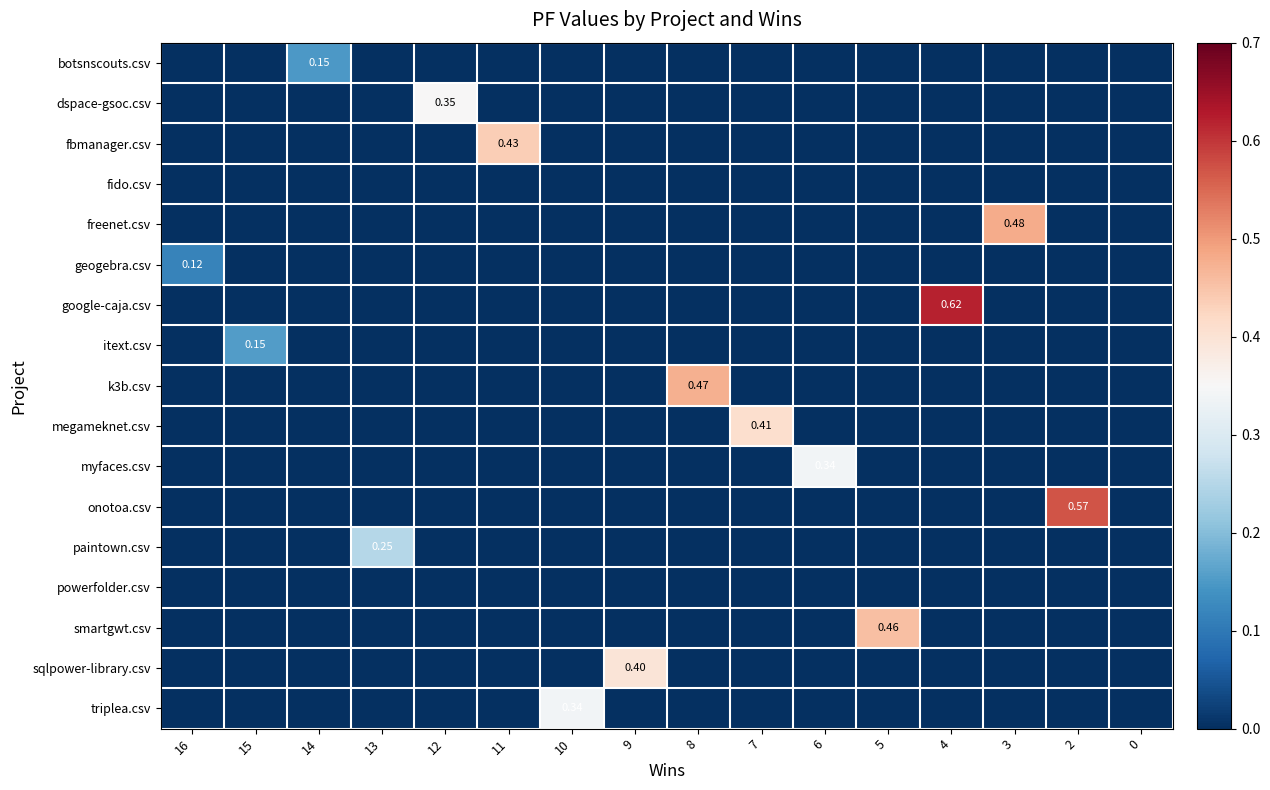

Rank the series at 13 from highest to lowest value.

paintown.csv, botsnscouts.csv, dspace-gsoc.csv, fbmanager.csv, fido.csv, freenet.csv, geogebra.csv, google-caja.csv, itext.csv, k3b.csv, megameknet.csv, myfaces.csv, onotoa.csv, powerfolder.csv, smartgwt.csv, sqlpower-library.csv, triplea.csv